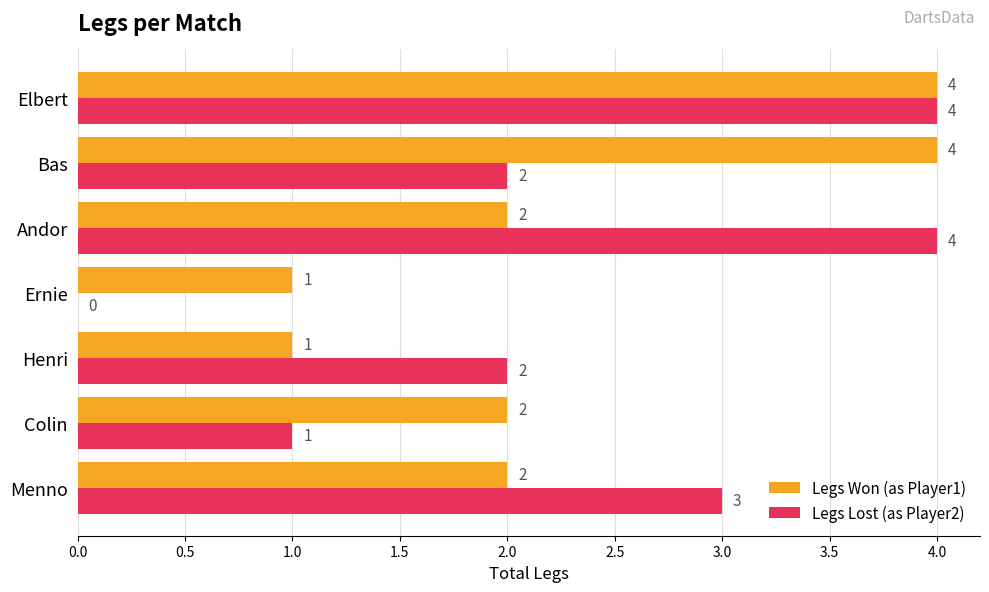

What is the maximum value shown in the chart?

4